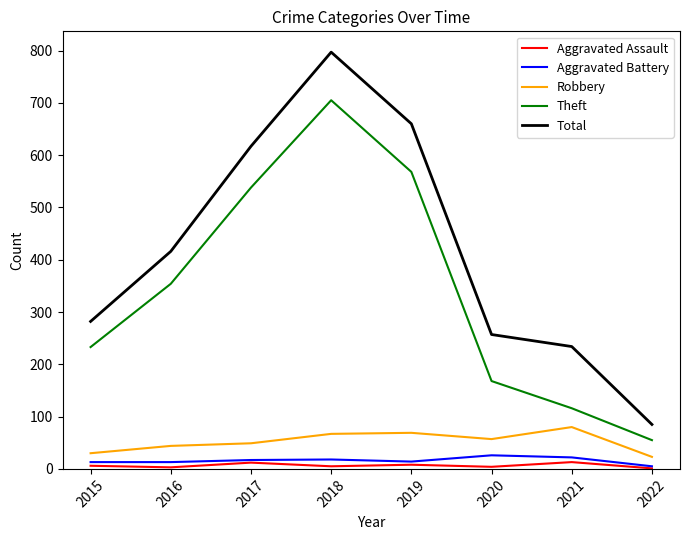

List the labels in order of Theft value, smallest first.

2022, 2021, 2020, 2015, 2016, 2017, 2019, 2018